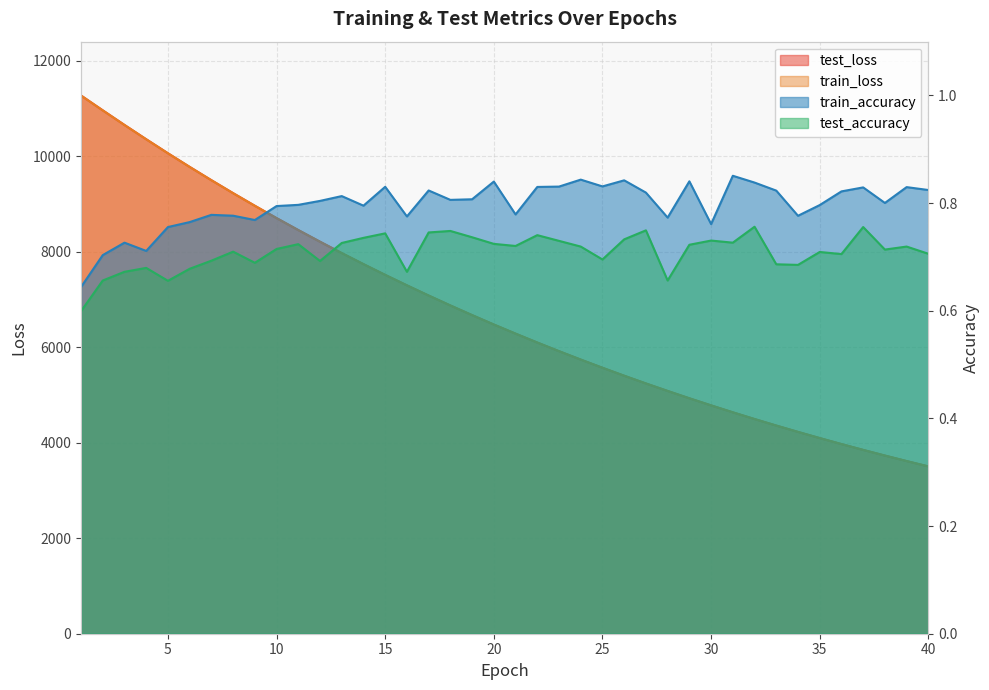

True or false: test_accuracy and train_accuracy intersect in this chart.

False